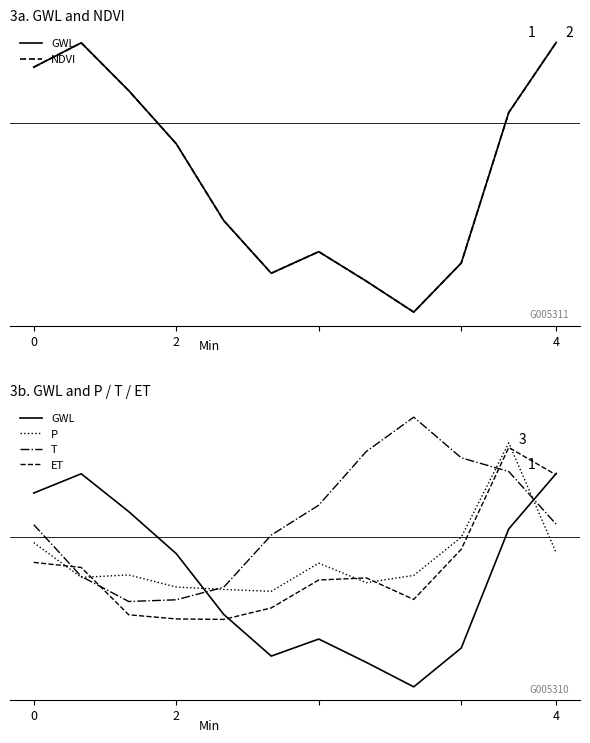

At 0, list the series in order from largest to smallest.

NDVI, GWL, T, P, ET